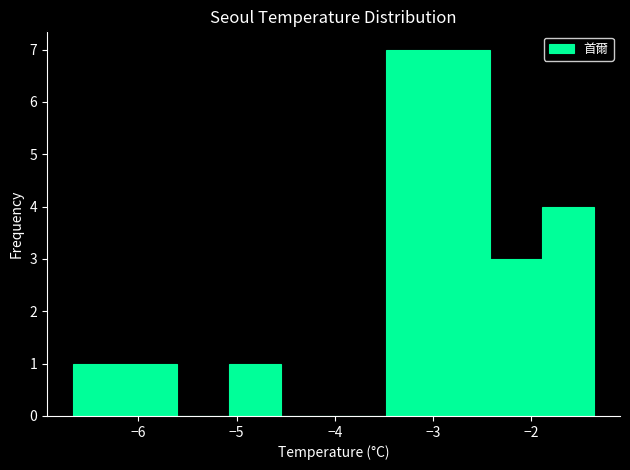

Reading left to right, list every bar in this chart as the range it spans on the x-axis followed by its height. Neither the bar edges nor the heights are printed on the chart, so give them approximately, as read against the axes.

-6.7 to -6.1: 1
-6.1 to -5.6: 1
-5.6 to -5.1: 0
-5.1 to -4.5: 1
-4.5 to -4.0: 0
-4.0 to -3.5: 0
-3.5 to -3.0: 7
-3.0 to -2.4: 7
-2.4 to -1.9: 3
-1.9 to -1.4: 4